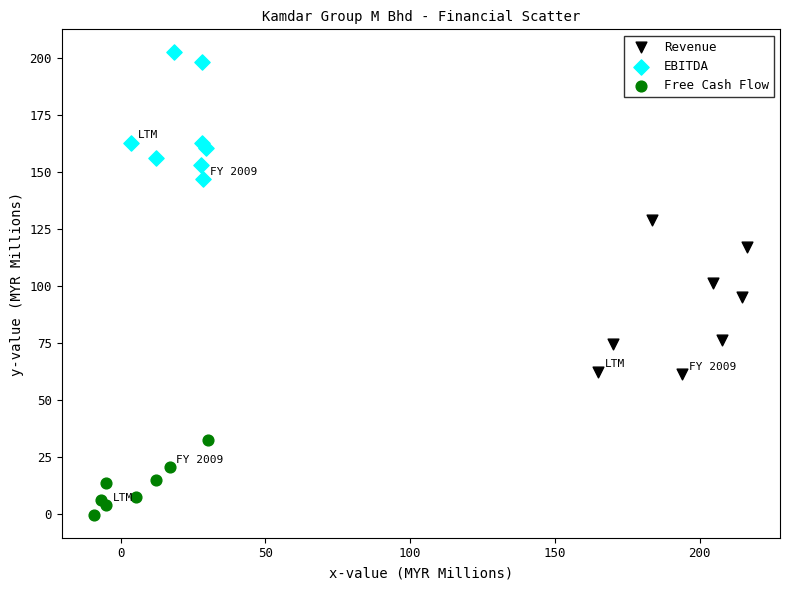

Which series has the widest spread of Y values?

Revenue